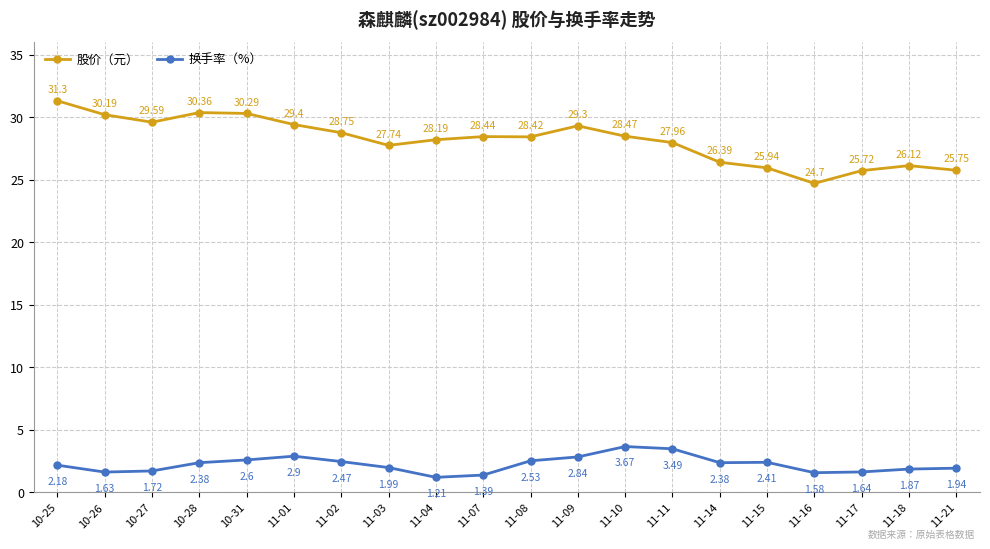

Which series has the largest total across all categories?

股价（元）